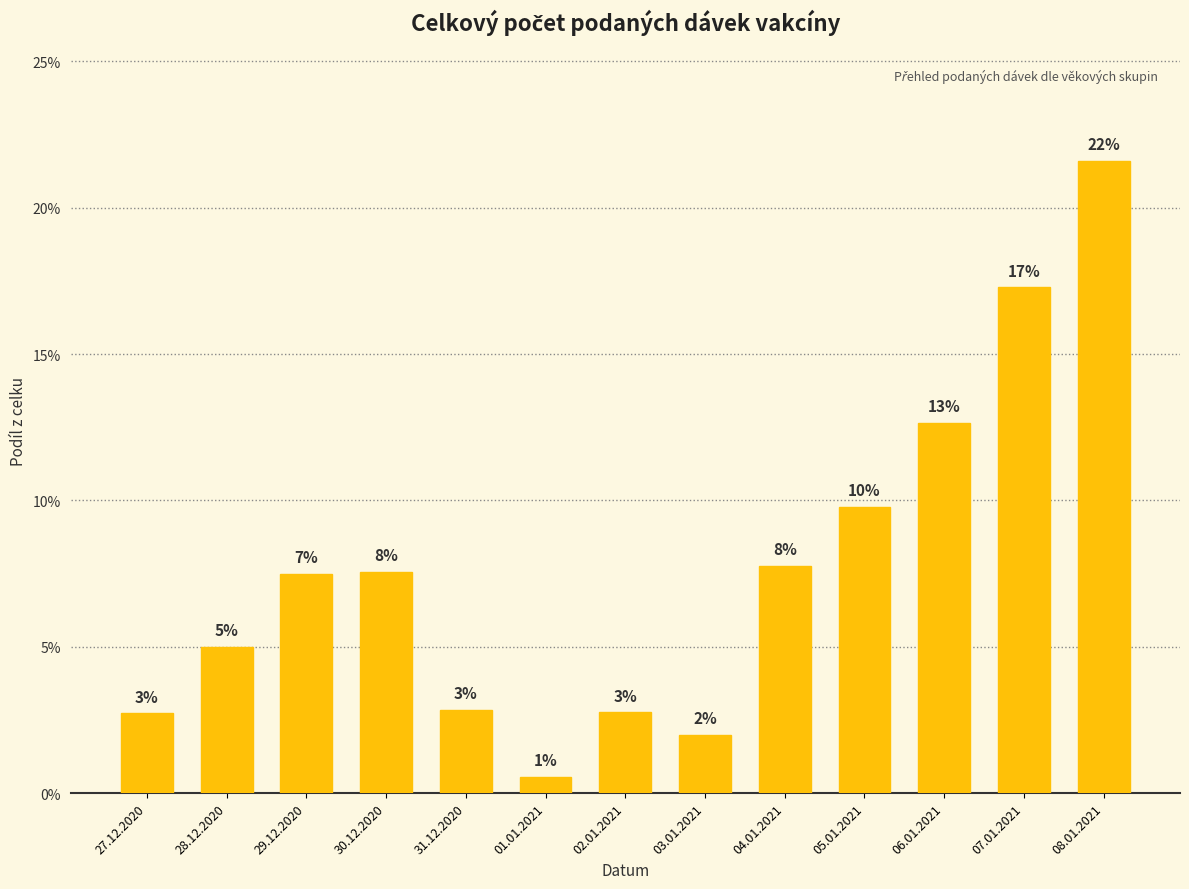

What is the approximate value at 04.01.2021?

0.1